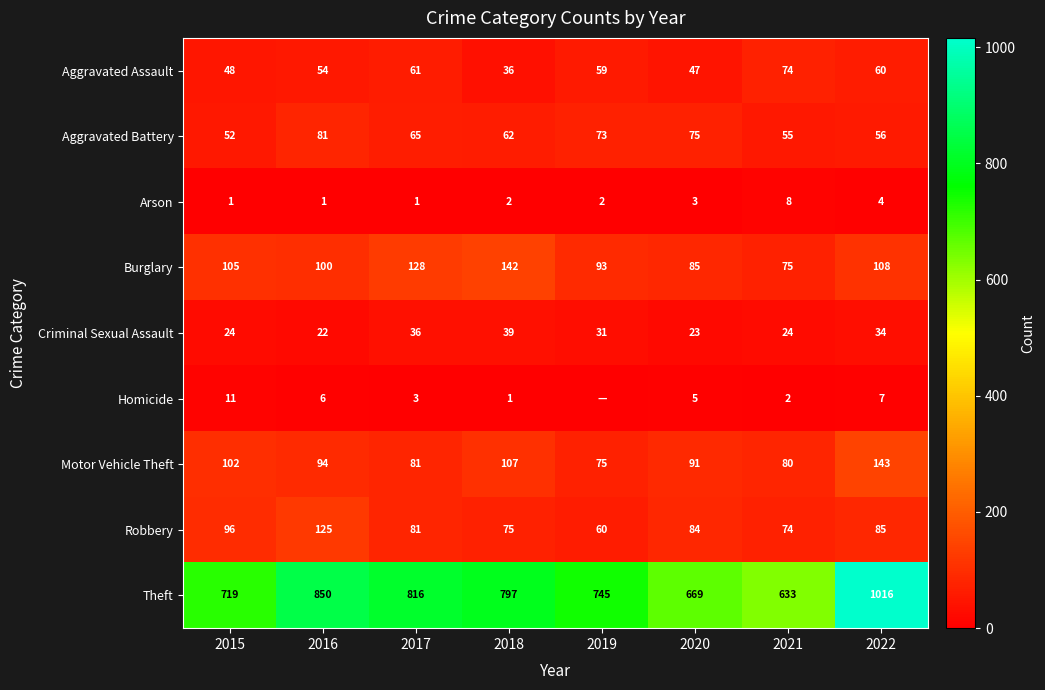

True or false: Robbery has a value of 125 at 2016.

True